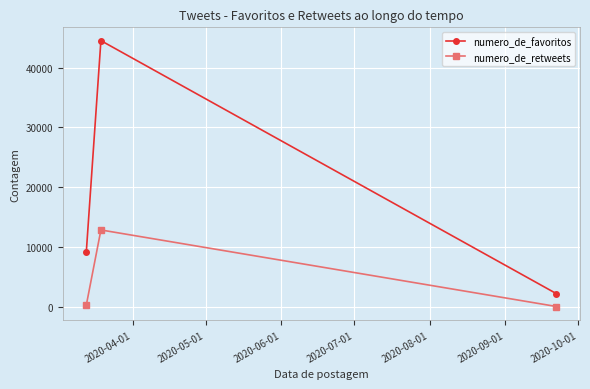

What are all the series names shown in the legend?

numero_de_favoritos, numero_de_retweets